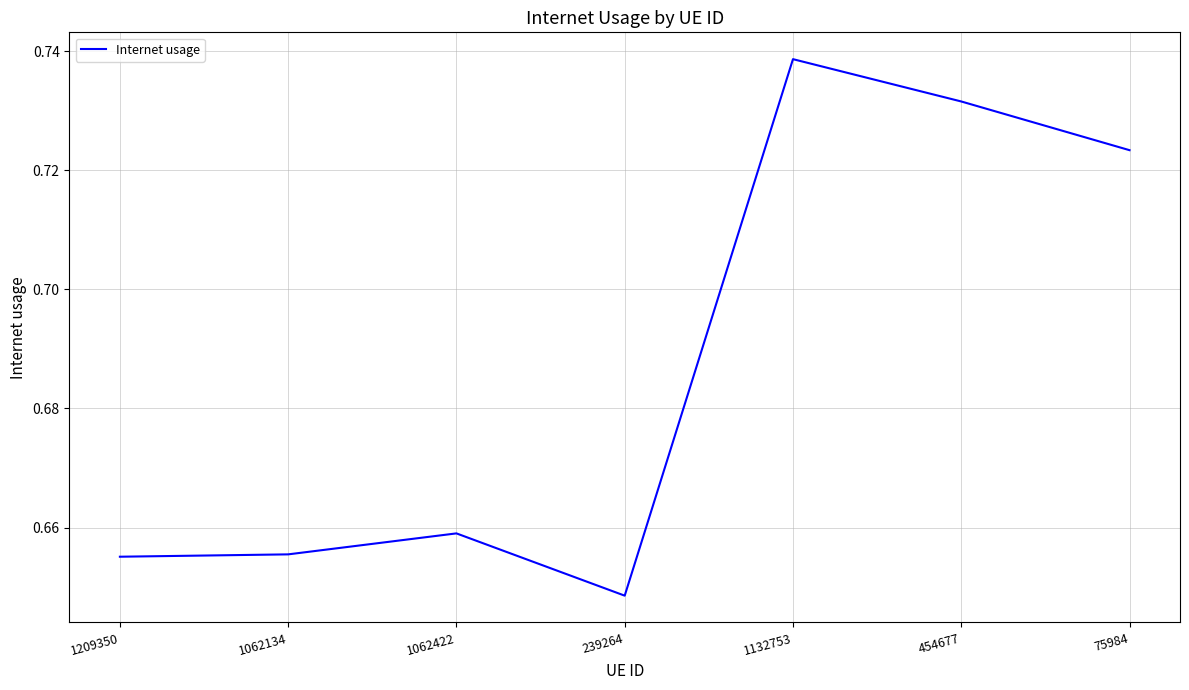

The value at 454677 is 1.3. True or false?

False